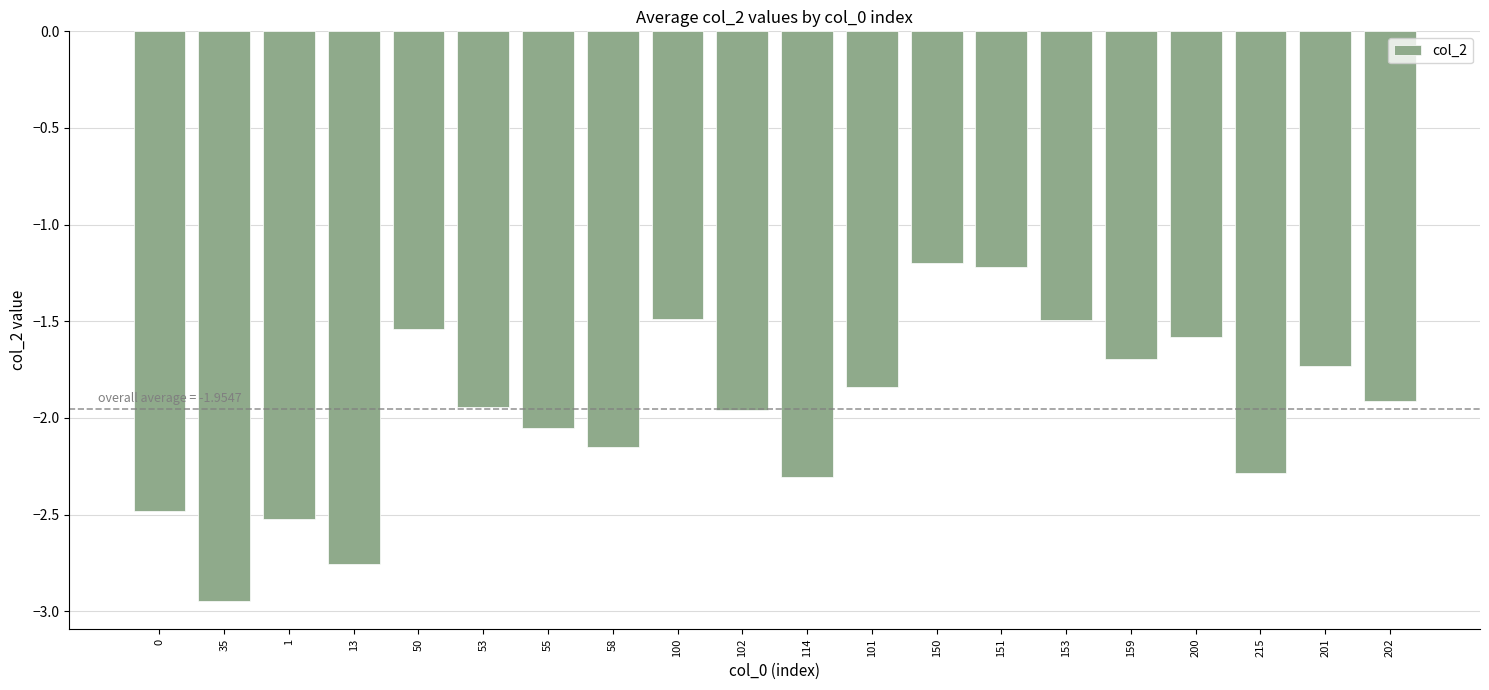

What position from the right is 202?

1